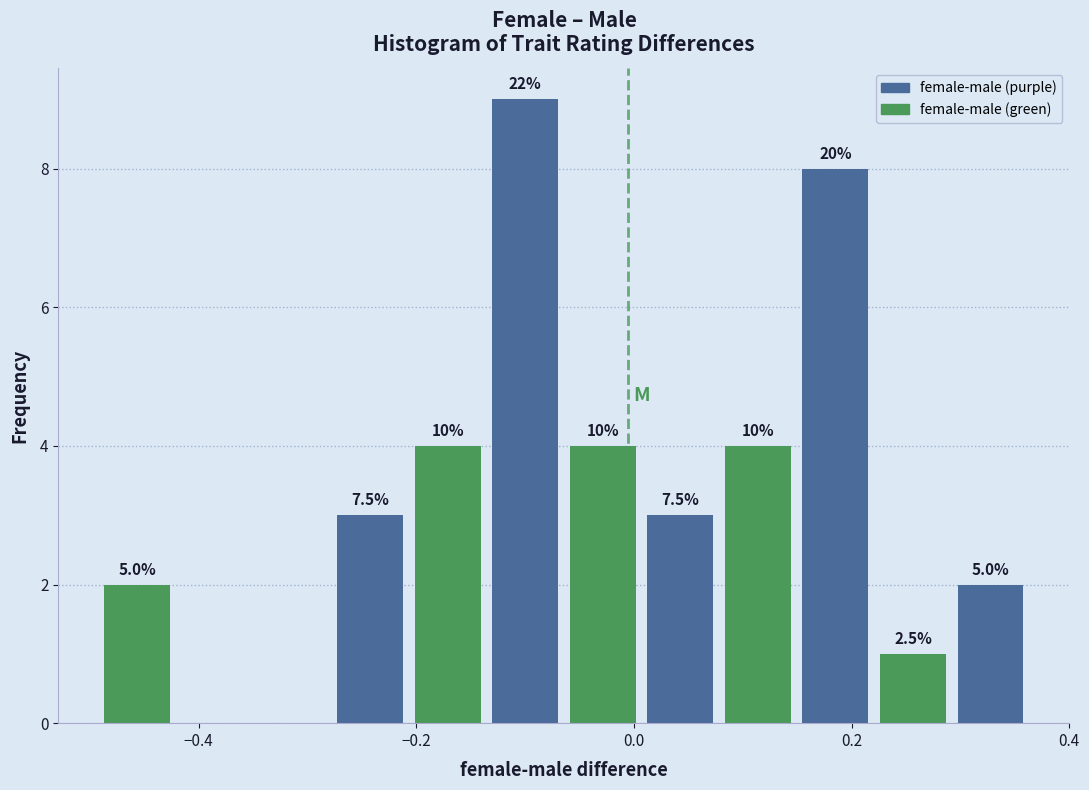

Around what value on the x-axis is the tallest bar? Give the approximate position of its centre, as read against the axis.

-0.10